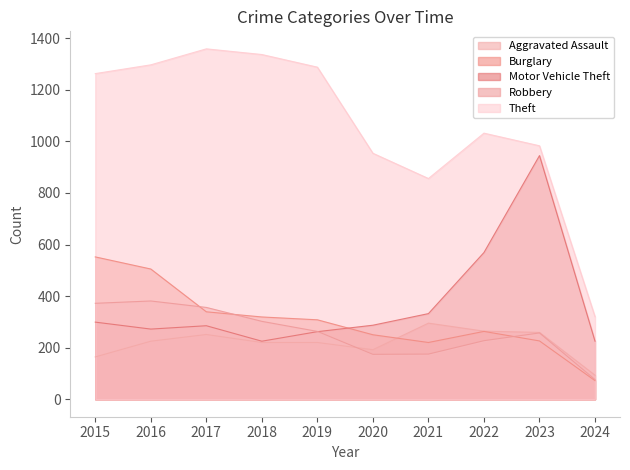

At which category is the sum across all series the highest?

2016